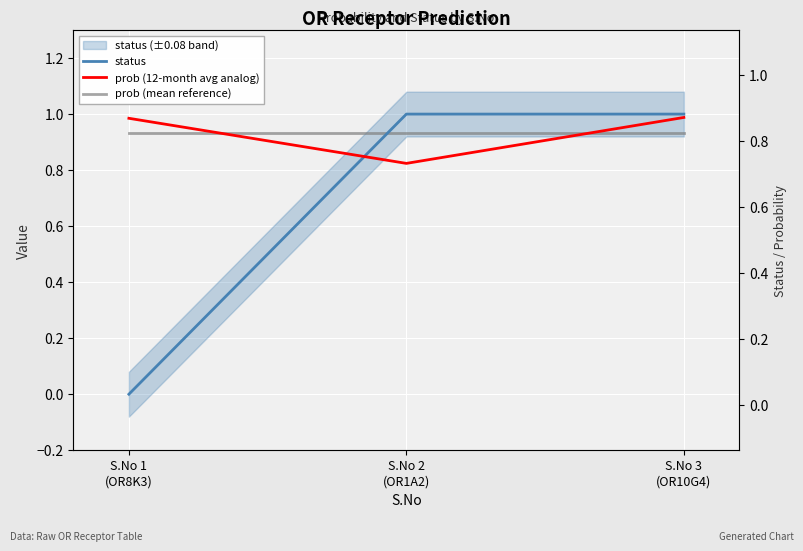

Is it true that status equals 0.0 at S.No 1
(OR8K3)?

True